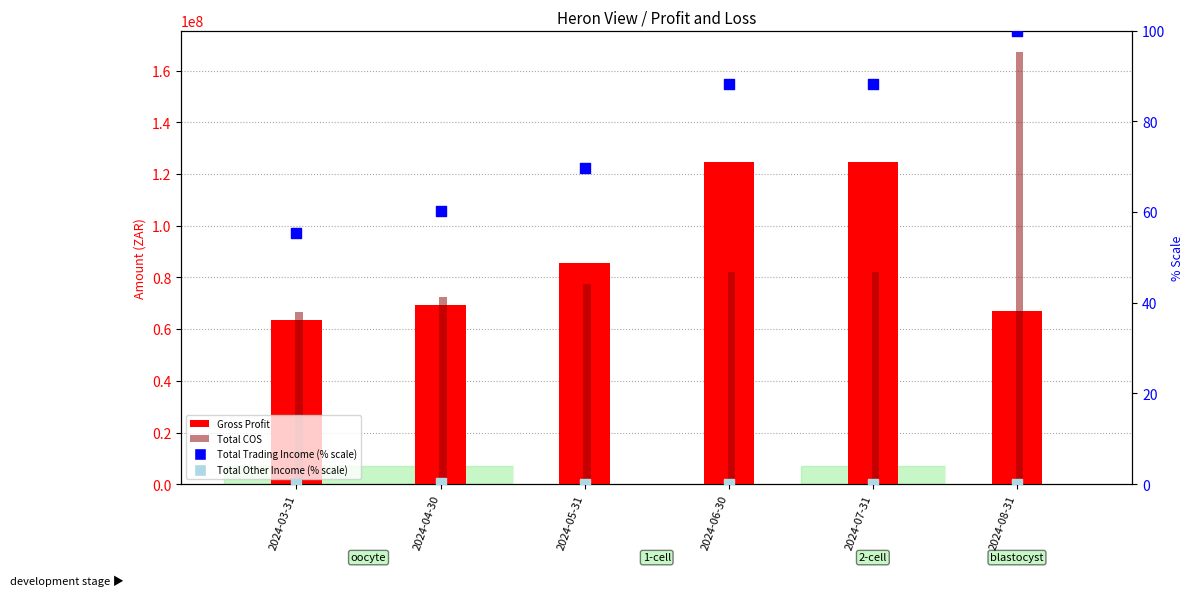

At which category is the sum across all series the highest?

2024-08-31